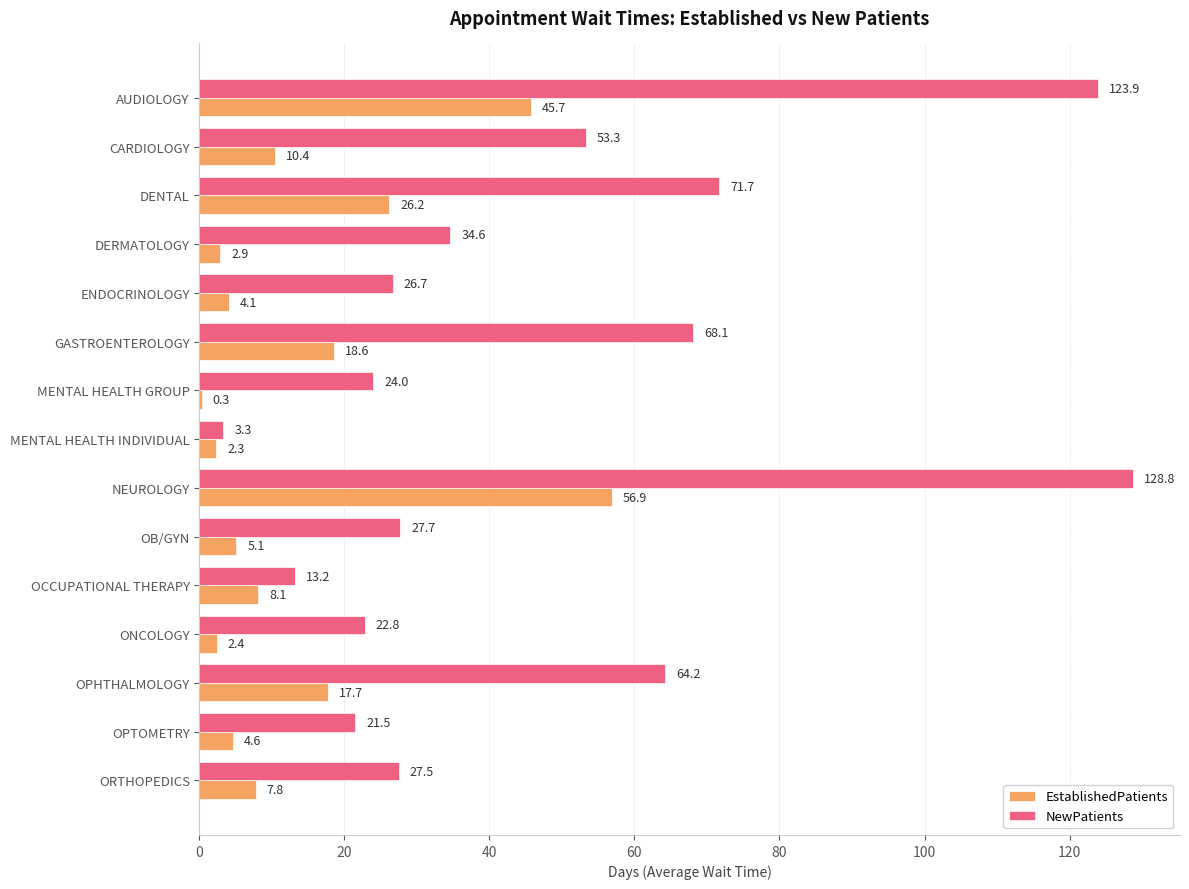

Which series has the largest total across all categories?

NewPatients